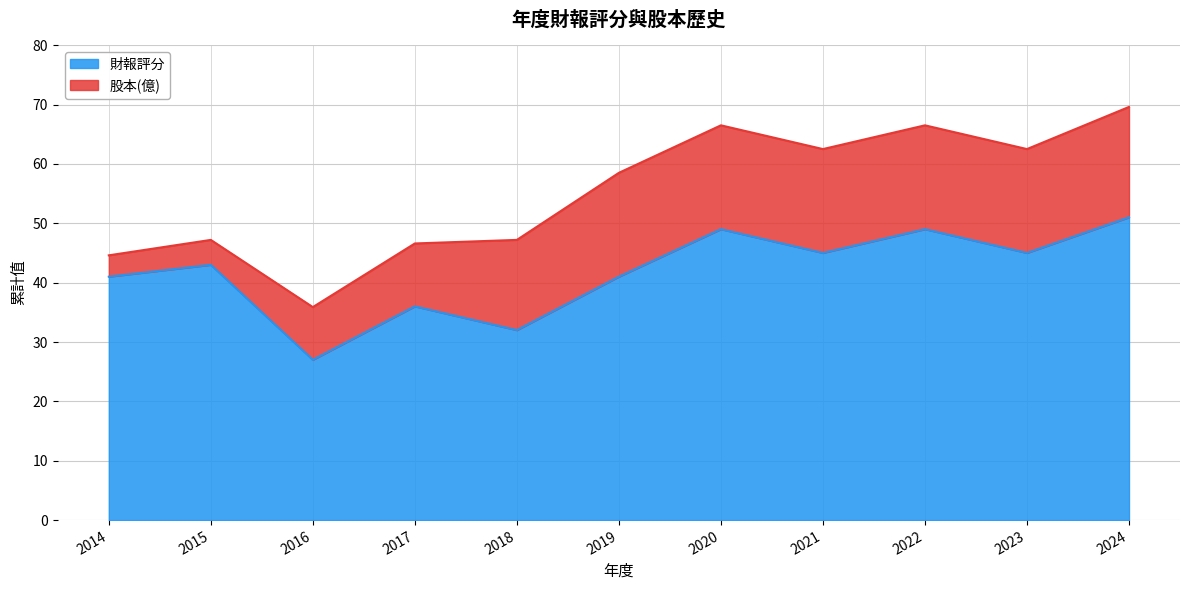

What is the sum of all values?

459